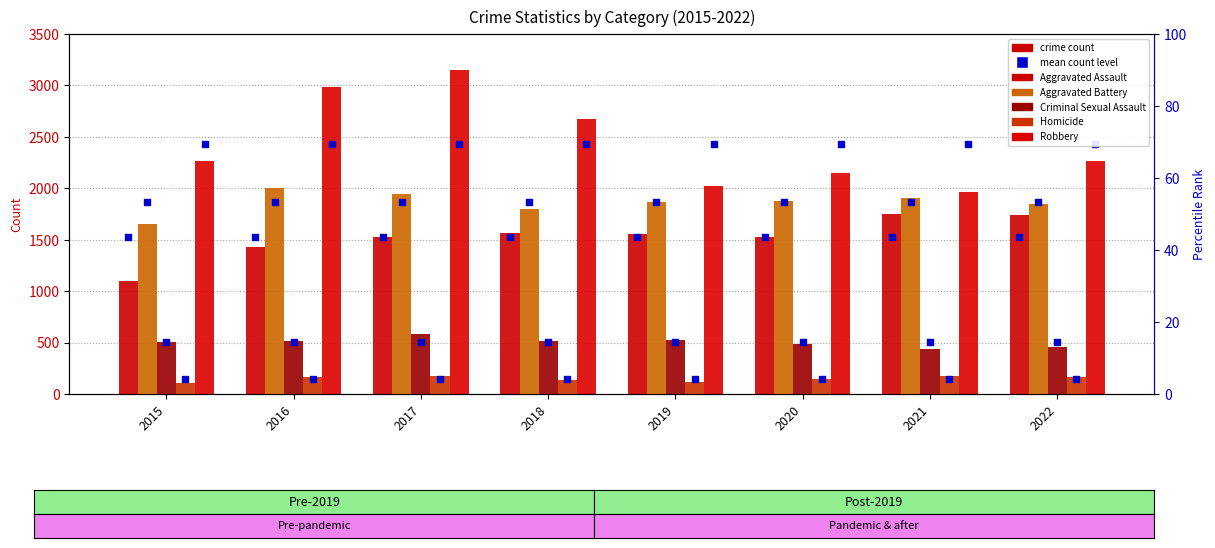

Which series has the largest total across all categories?

Robbery